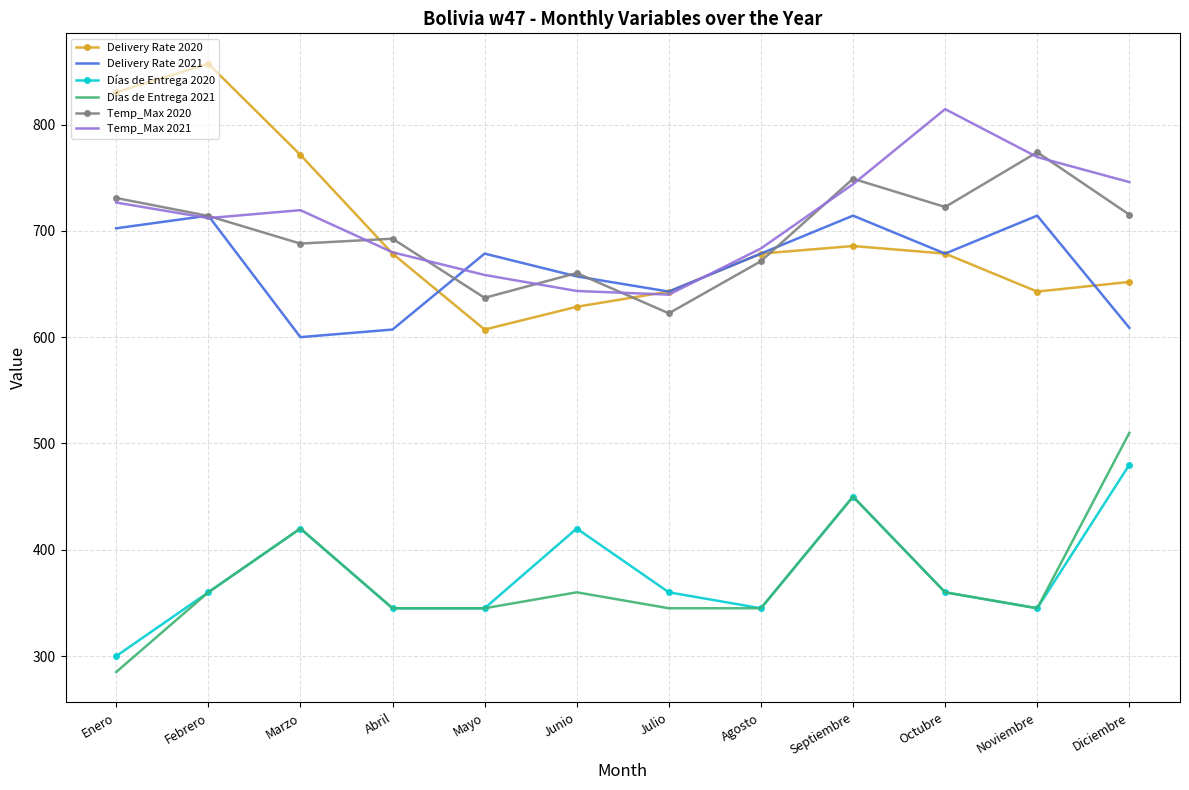

What is the spread (max minus min) of values at Noviembre?

428.9